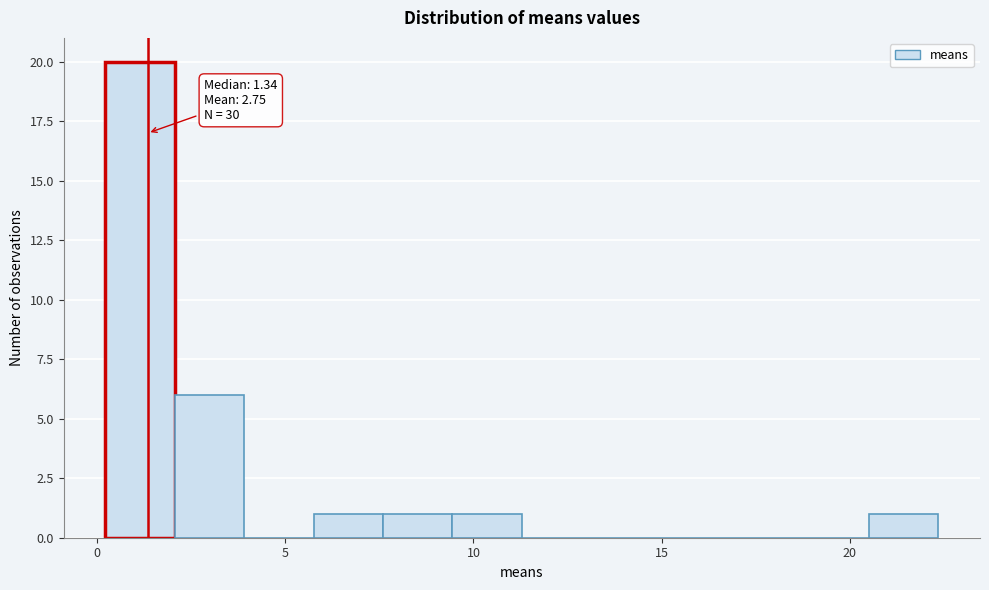

Read against the x-axis, roughly where is the centre of the tallest bar?

1.0